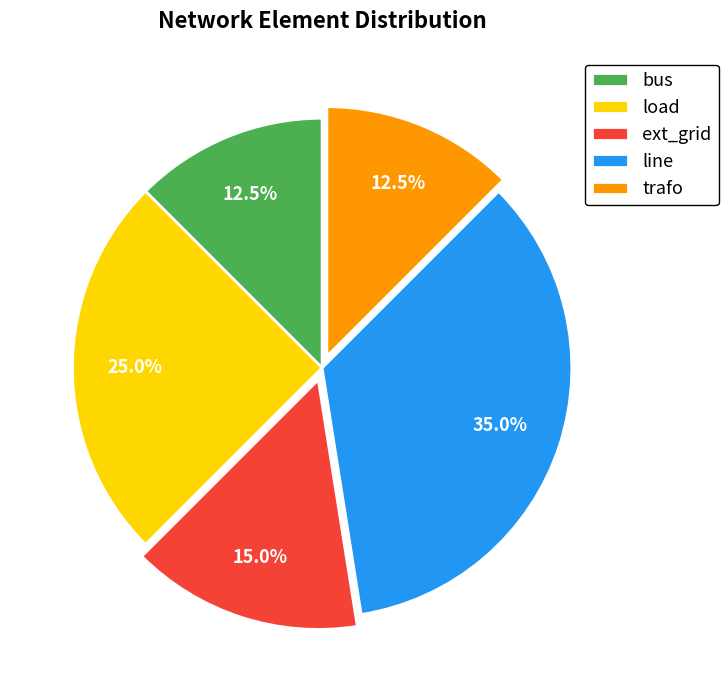

What is the largest slice in the pie chart?

line